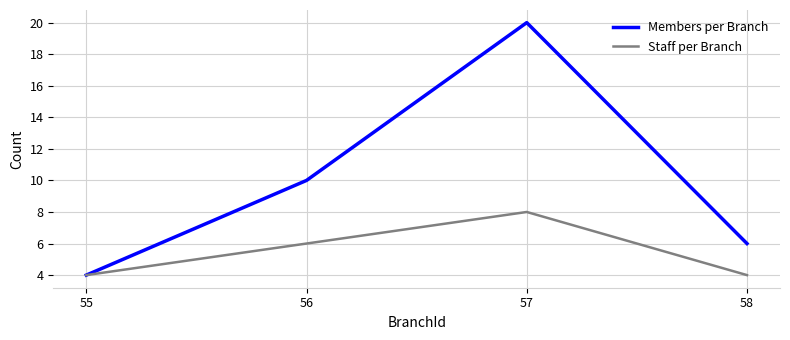

How many lines are shown in the chart?

2